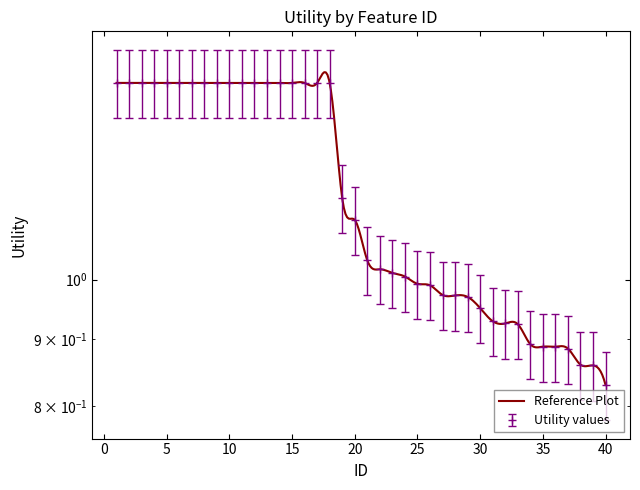

How many data points does each series have?

40